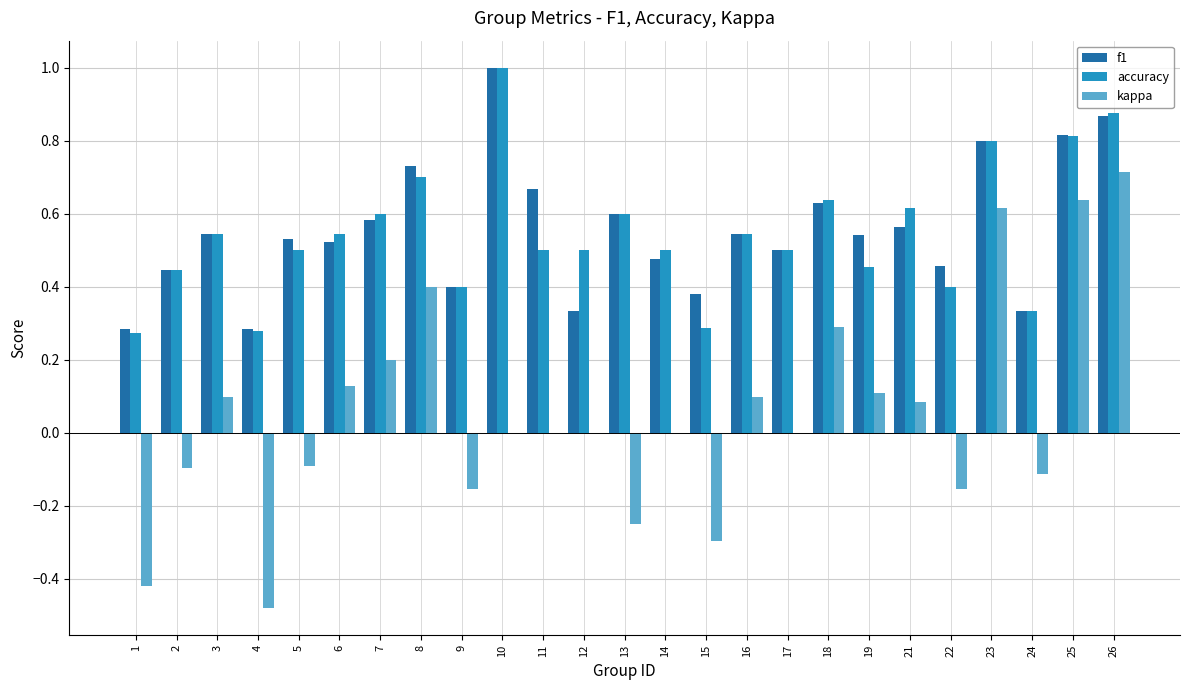

True or false: accuracy has a value of 0.4 at 4.

False